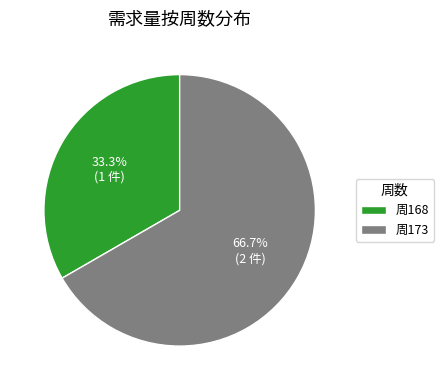

Which has a higher value, 周173 or 周168?

周173